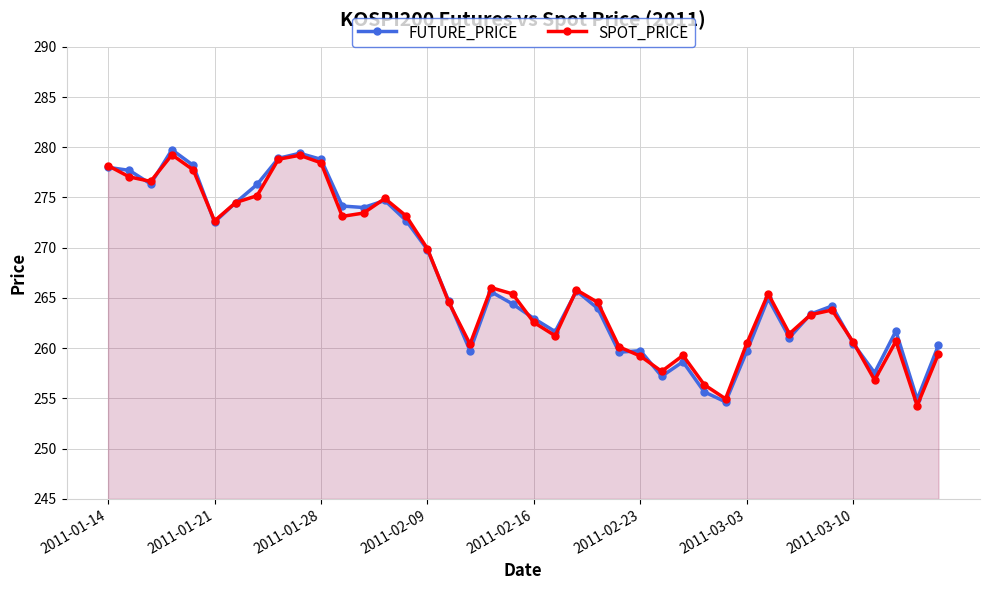

Which series has the largest total across all categories?

FUTURE_PRICE